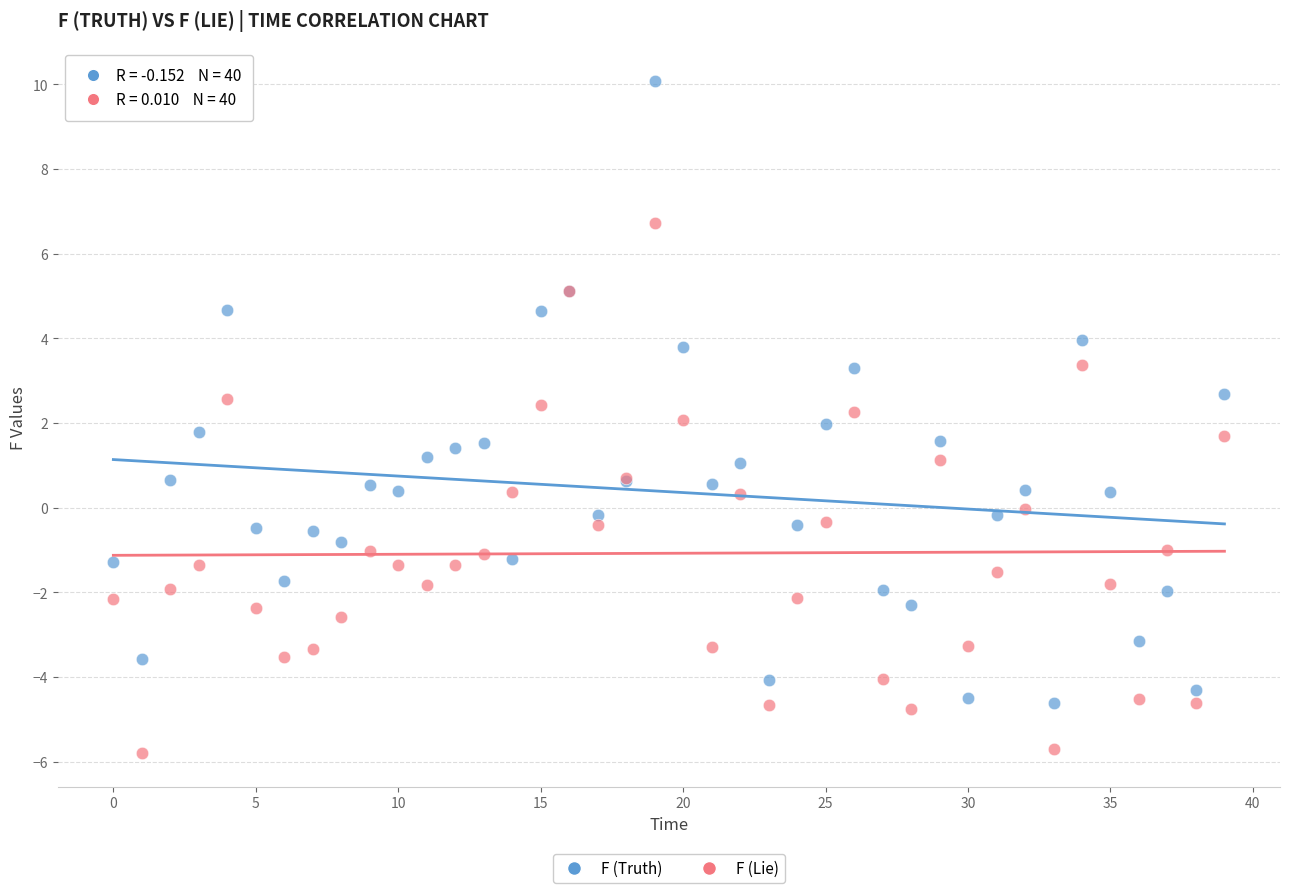

What are all the series names shown in the legend?

F (Truth), F (Lie)